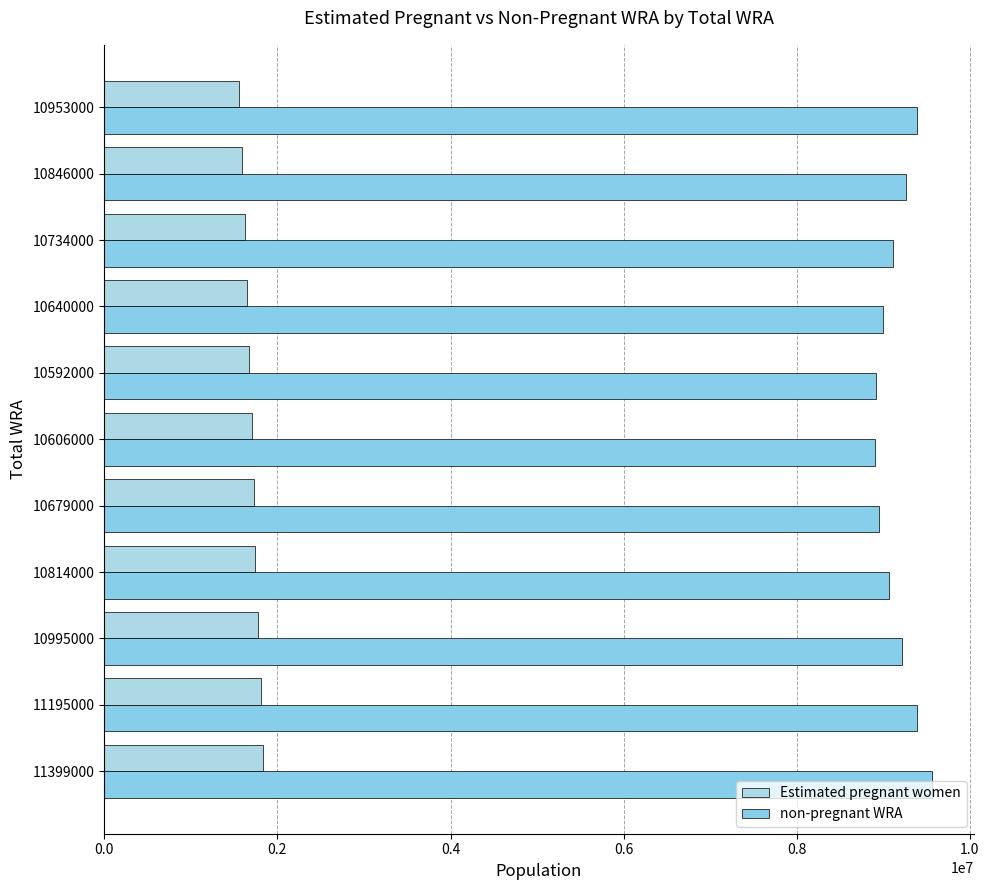

How many distinct data groups are displayed?

2